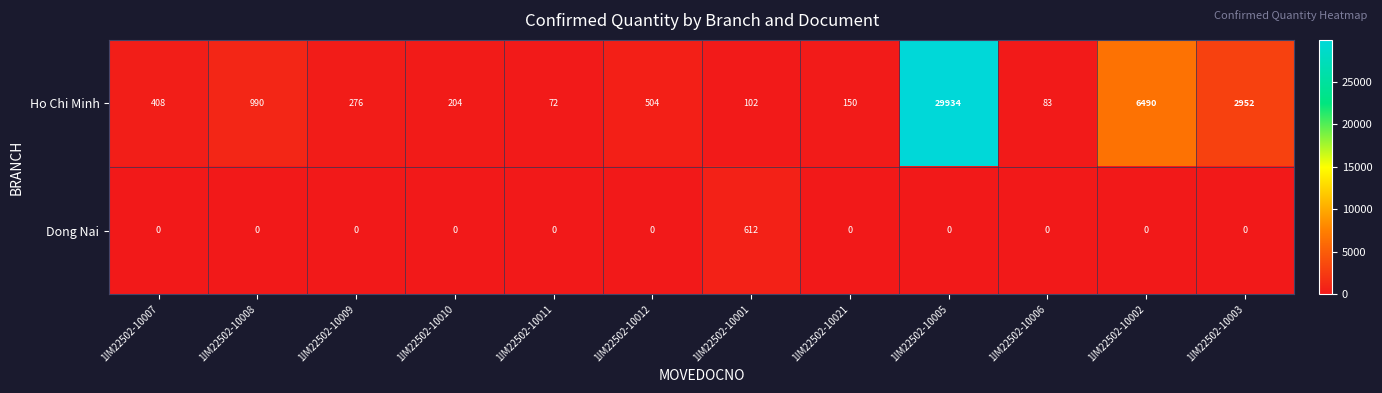

List the series in order of their overall mean, lowest first.

Dong Nai, Ho Chi Minh